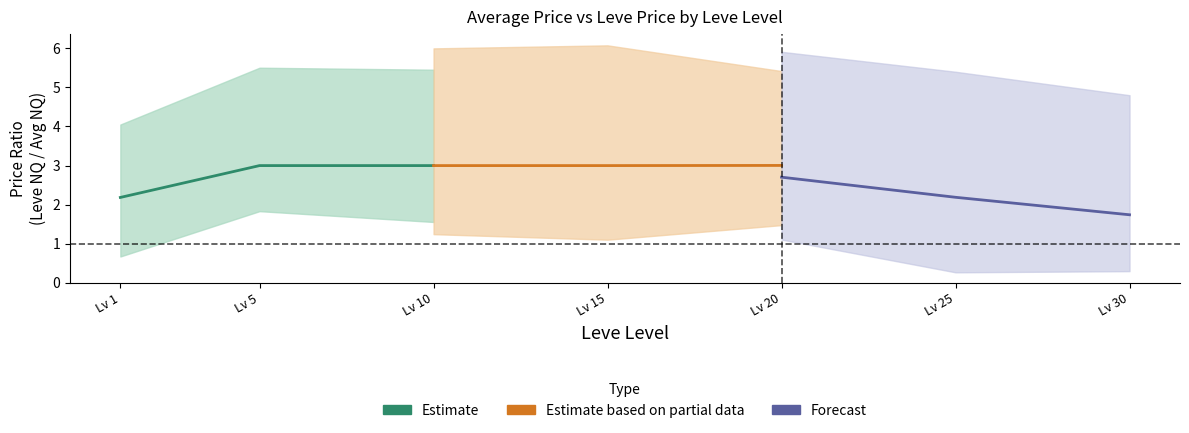

The value of Estimate at Lv 1 is 2.2. True or false?

True